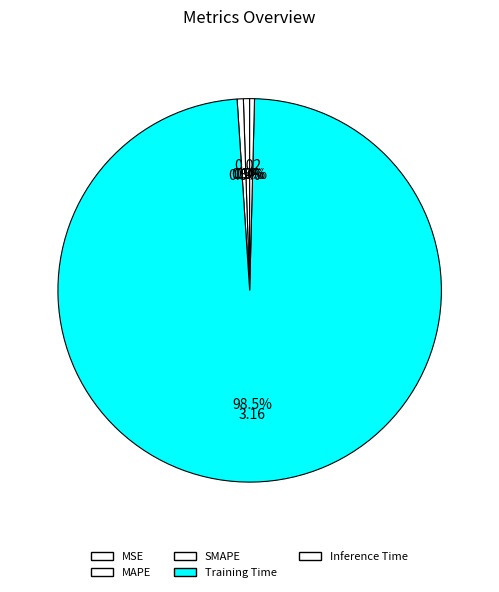

True or false: Inference Time accounts for 0% of the total.

True